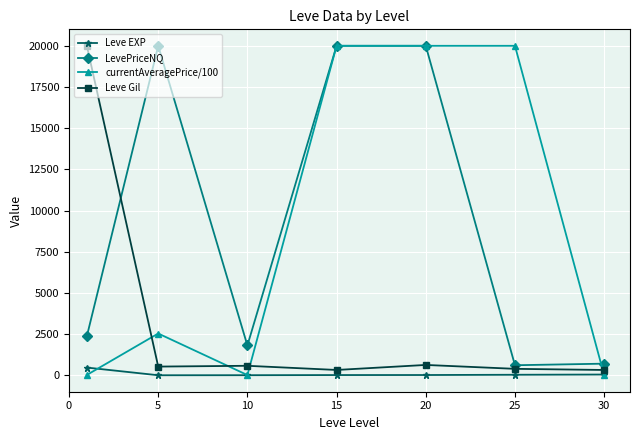

What is the maximum value shown in the chart?

20000.0